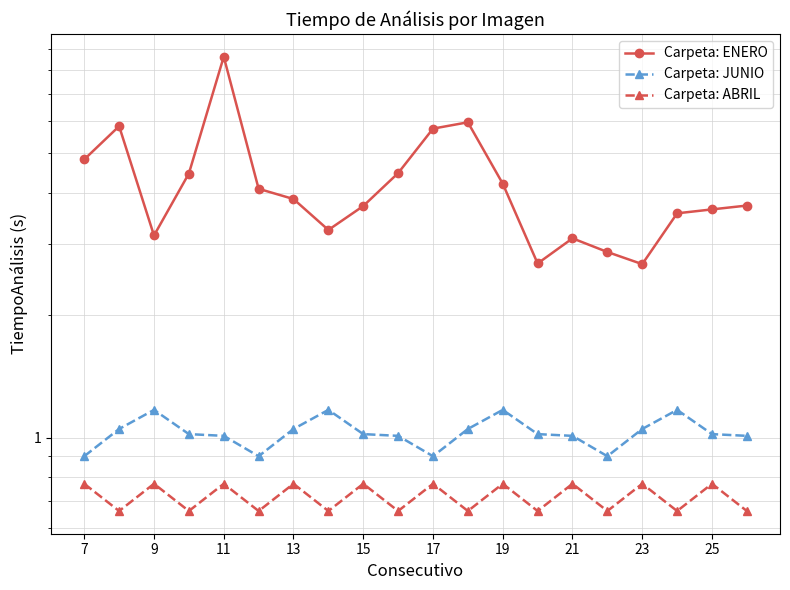

How many interior local peaks does the Carpeta: ENERO series have?

4